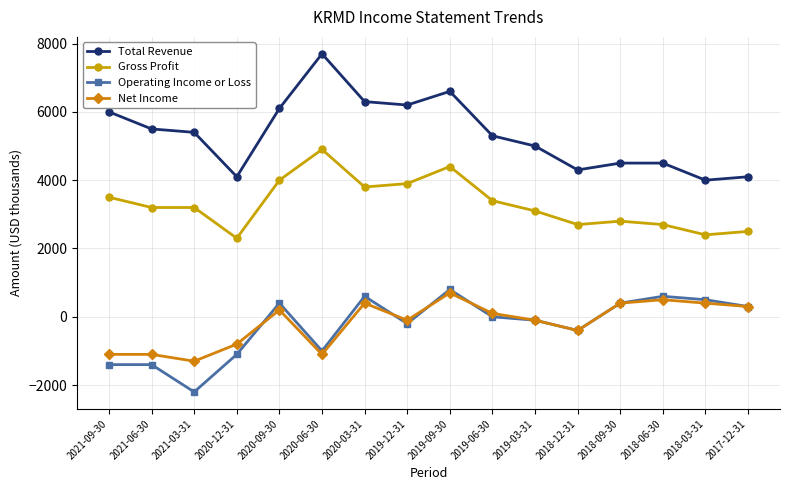

At which label is Net Income closest to -300?

2018-12-31